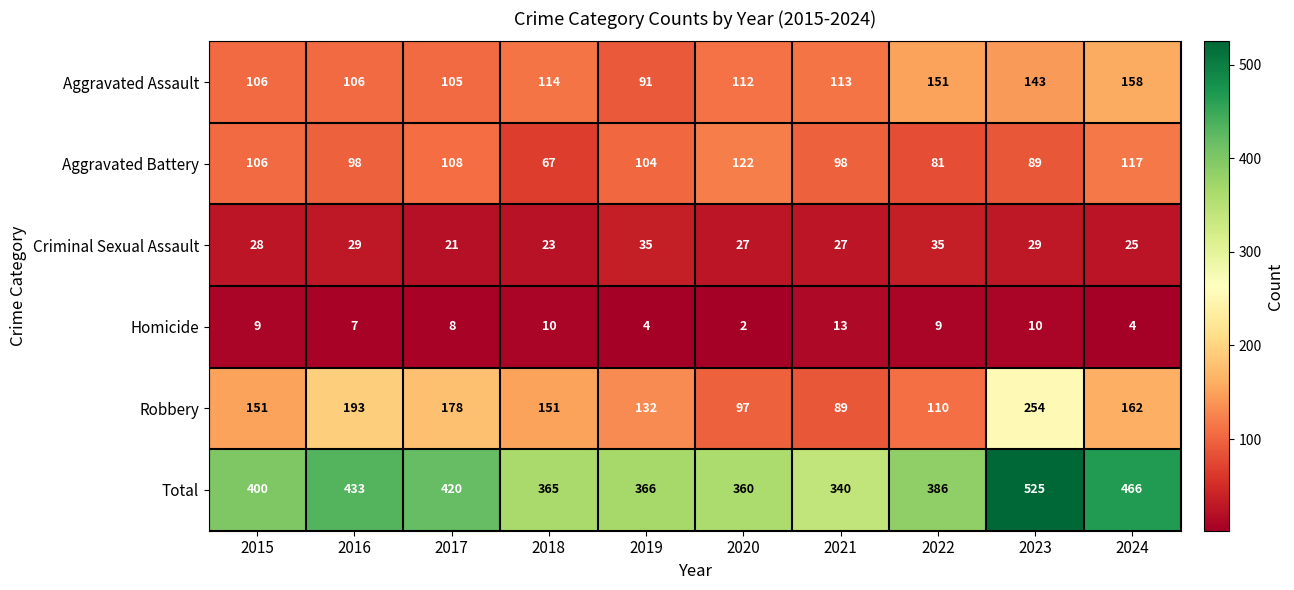

Which label corresponds to the largest value in the chart?

2023